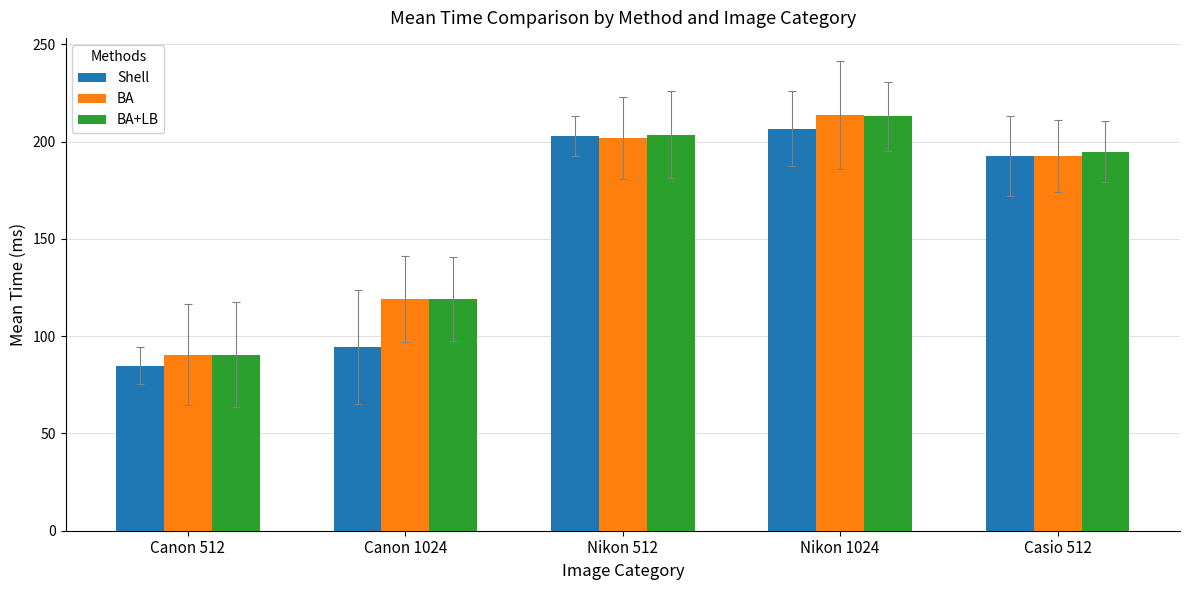

The value of Shell at Nikon 512 is 268.9. True or false?

False